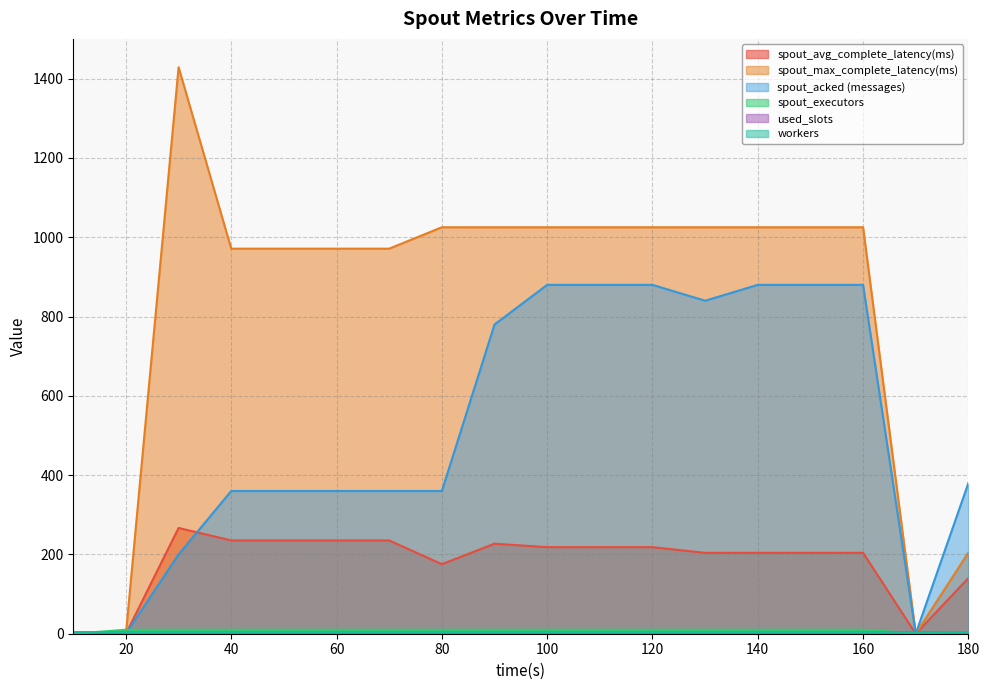

What is the highest value of the workers series?

4.0